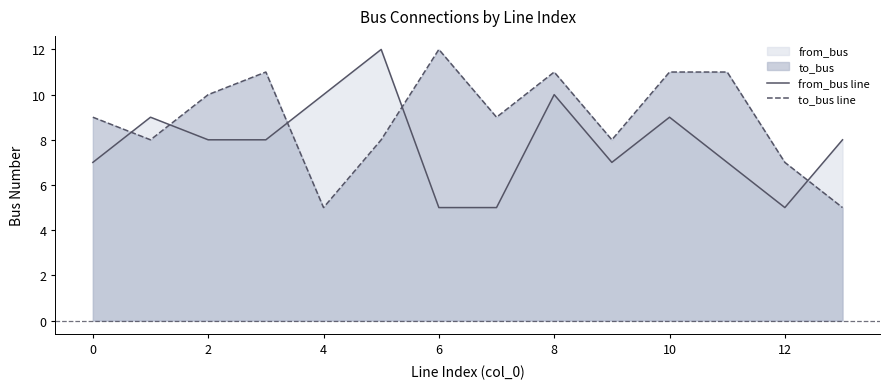

List the series in order of their overall mean, highest first.

to_bus line, from_bus line